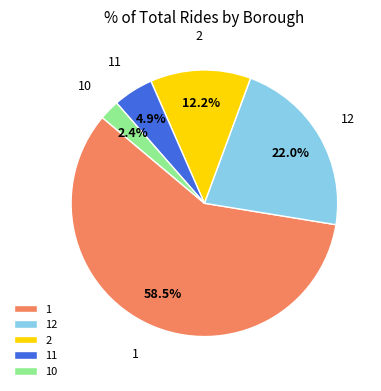

Approximately how many times larger is the value at 1 compared to 2?

4.8